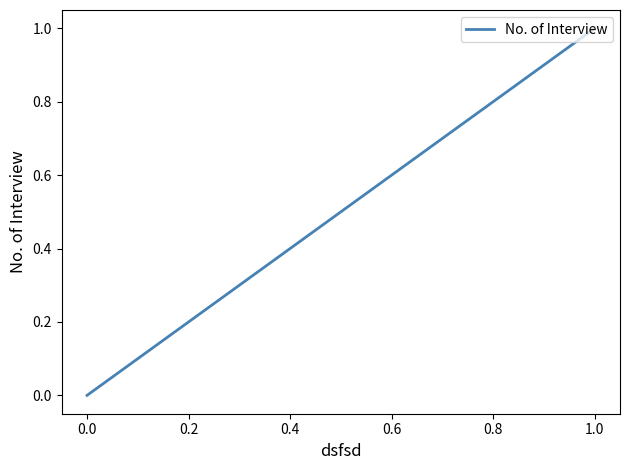

True or false: the data has more than 1 interior local peaks.

False